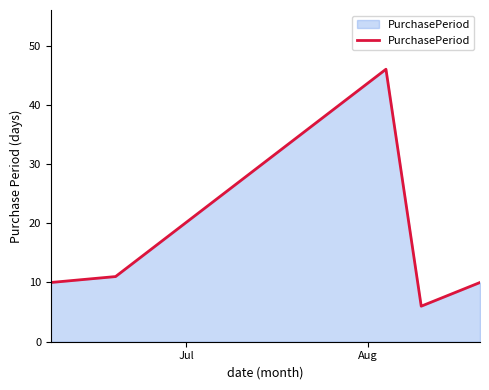

Does the chart have visible grid lines?

No